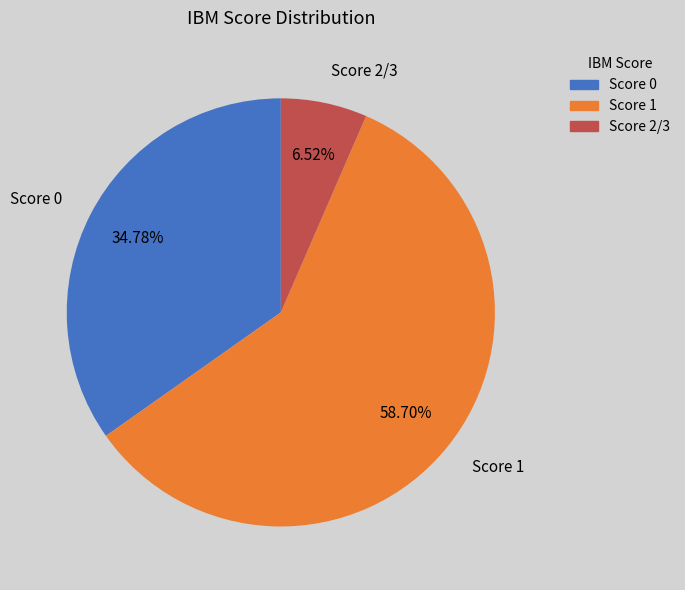

What is the largest slice in the pie chart?

Score 1